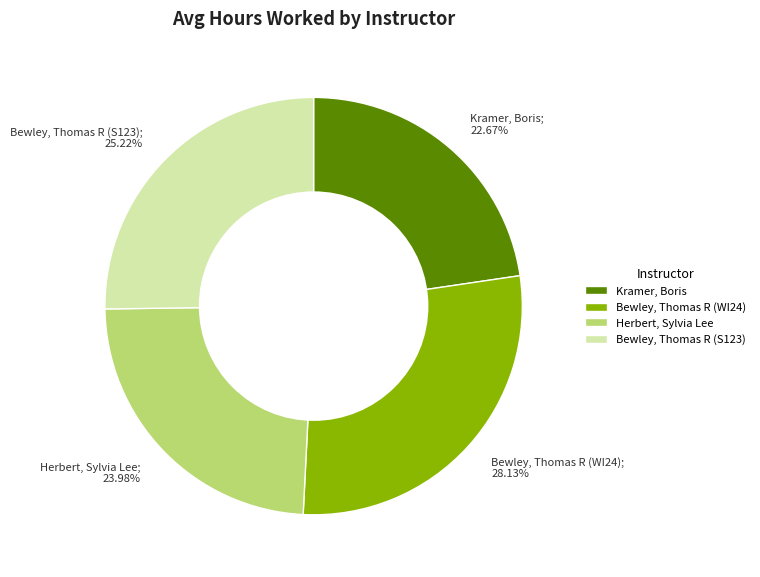

How many slices are in this pie chart?

4